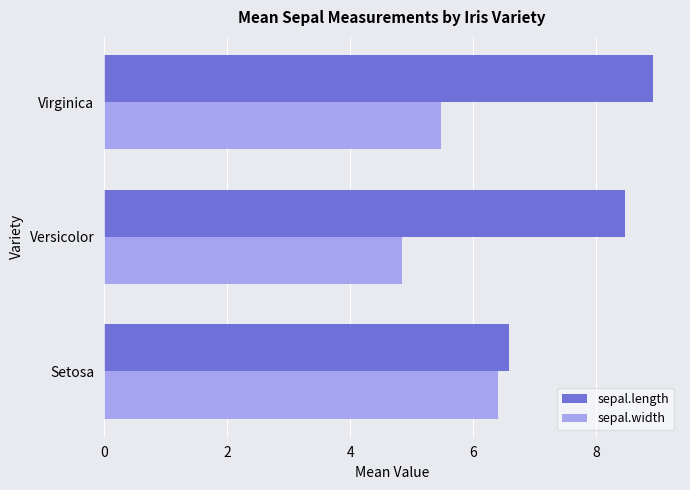

Which series has the widest spread of values?

sepal.length